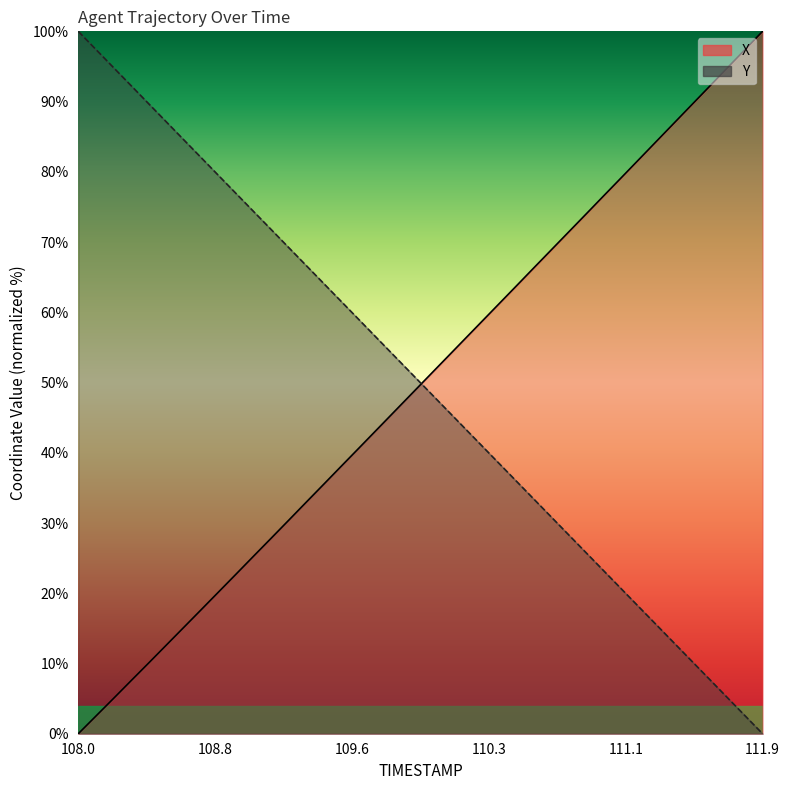

Which has a higher value, 109.7 or 110.6?

110.6